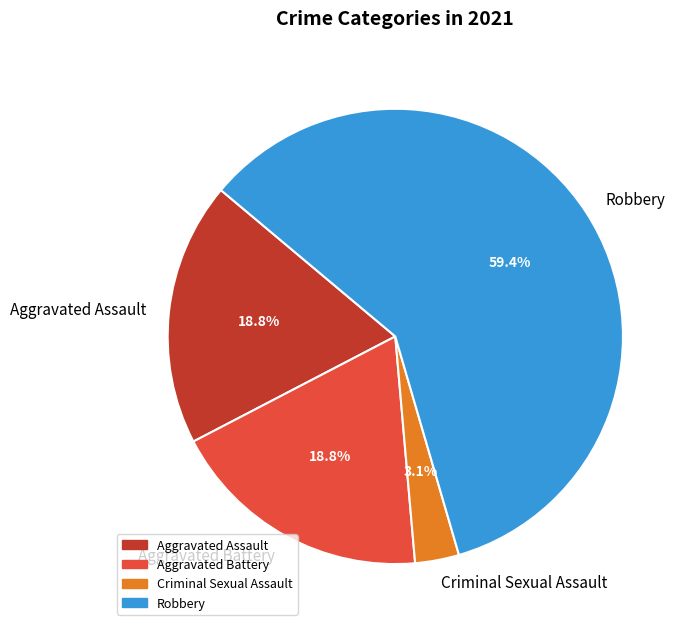

To the nearest percent, what is the difference between the Aggravated Battery and Criminal Sexual Assault slice percentages?

16%